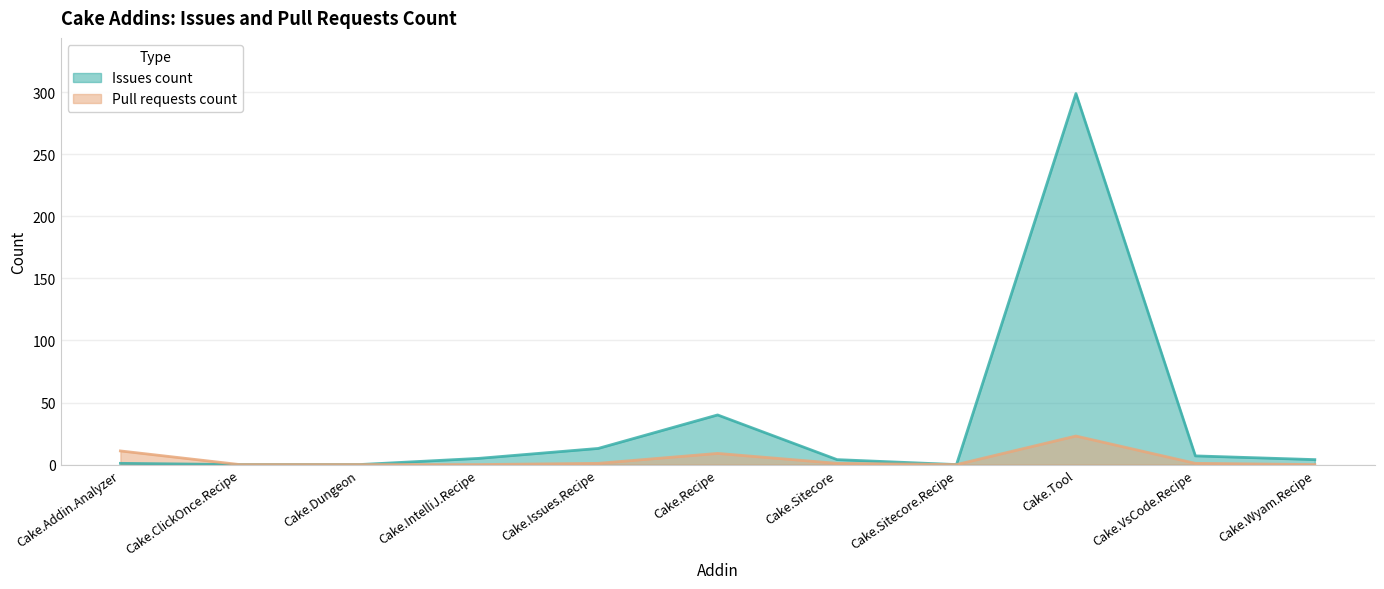

Reading left to right, extract all data points from this chart.

Issues count: Cake.Addin.Analyzer=1	Cake.ClickOnce.Recipe=0	Cake.Dungeon=0	Cake.IntelliJ.Recipe=5	Cake.Issues.Recipe=13	Cake.Recipe=40	Cake.Sitecore=4	Cake.Sitecore.Recipe=0	Cake.Tool=299	Cake.VsCode.Recipe=7	Cake.Wyam.Recipe=4
Pull requests count: Cake.Addin.Analyzer=11	Cake.ClickOnce.Recipe=0	Cake.Dungeon=0	Cake.IntelliJ.Recipe=0	Cake.Issues.Recipe=1	Cake.Recipe=9	Cake.Sitecore=1	Cake.Sitecore.Recipe=0	Cake.Tool=23	Cake.VsCode.Recipe=1	Cake.Wyam.Recipe=0